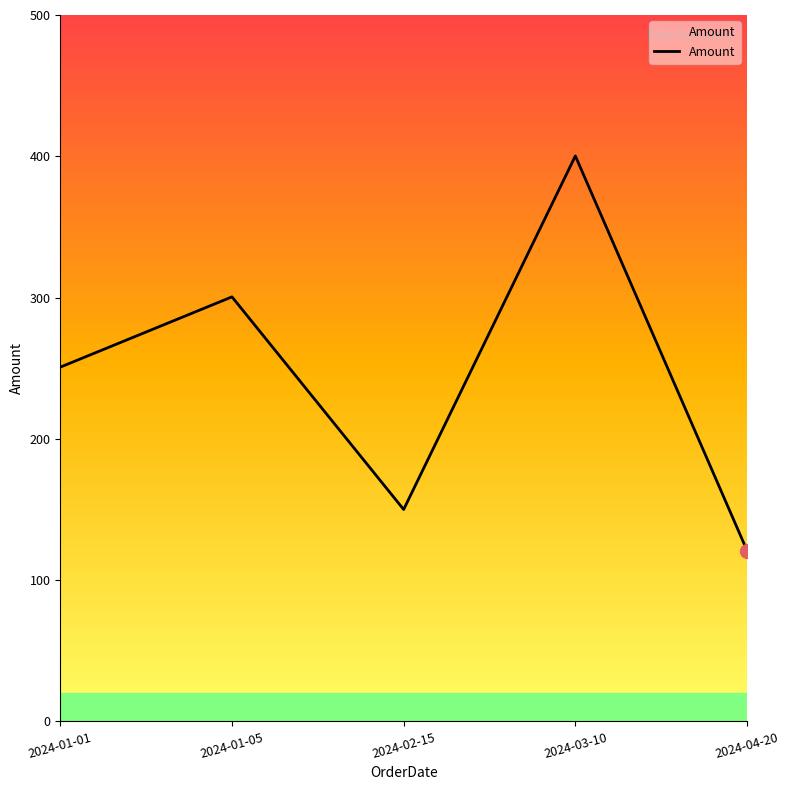

How many interior local peaks (higher than both neighbors) does the data have?

2